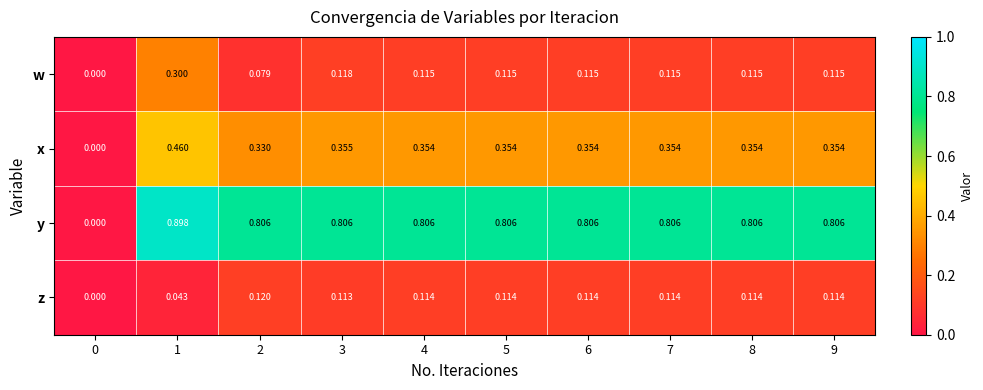

Which series has the widest spread of values?

y